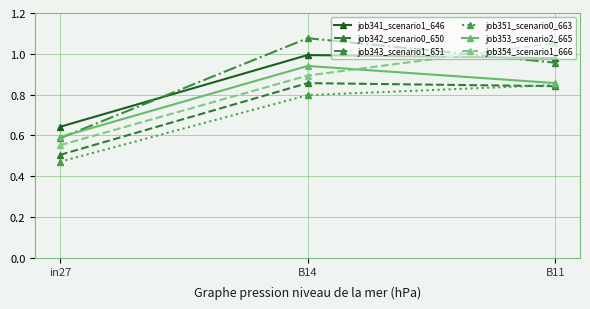

Rank the categories by job342_scenario0_650 value from lowest to highest.

in27, B11, B14